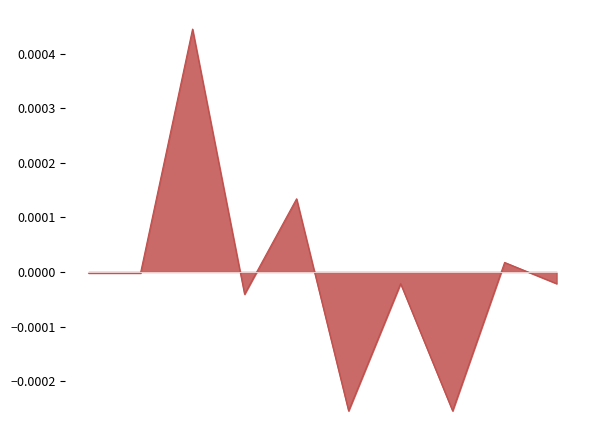

At which category does the data reach its first local valley?

2017-03-21